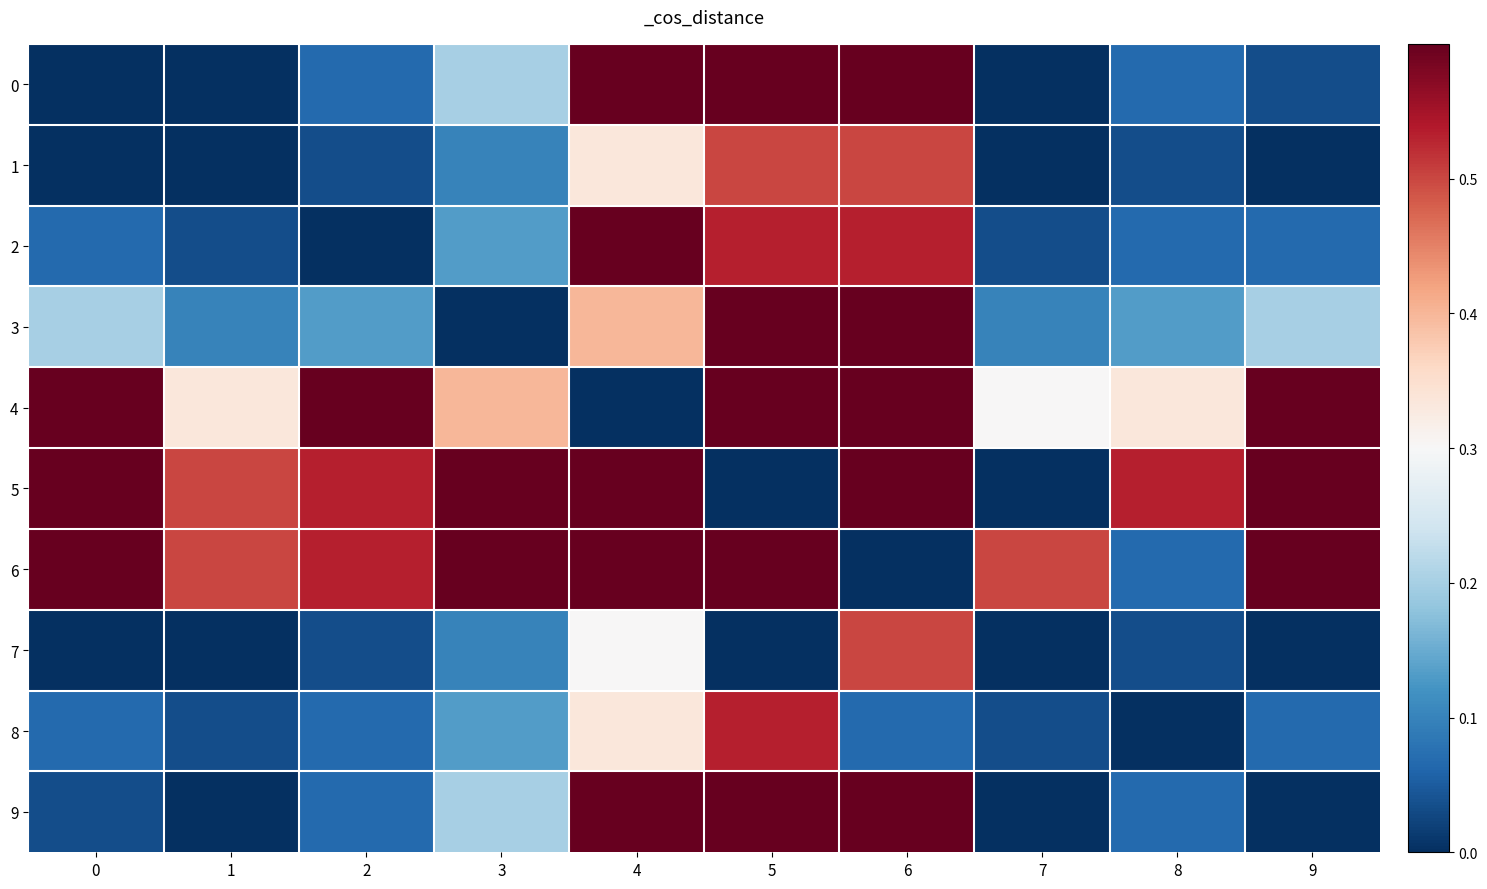

What is the spread (max minus min) of values at 5?

1.0